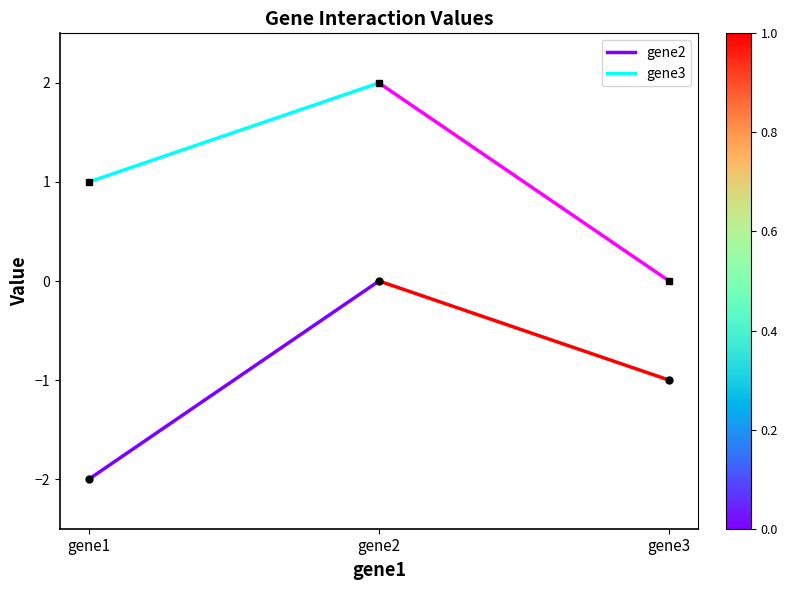

The gene3 series shows 0.7 at gene1. True or false?

False